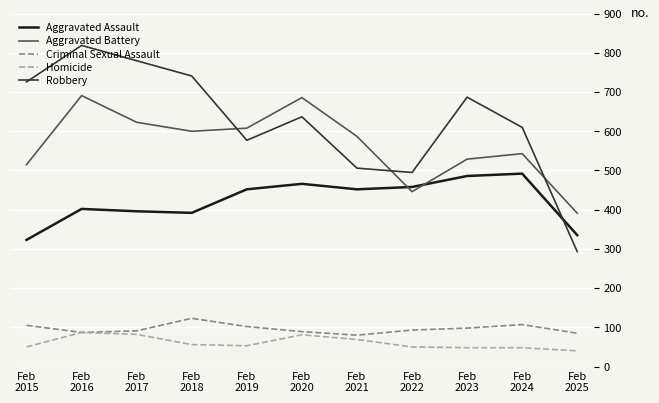

What is the maximum value for Aggravated Assault?

492